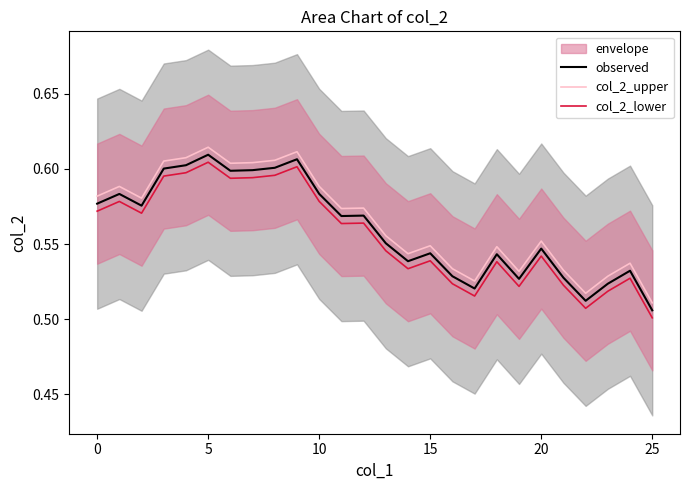

True or false: col_2_upper and col_2_lower intersect in this chart.

False